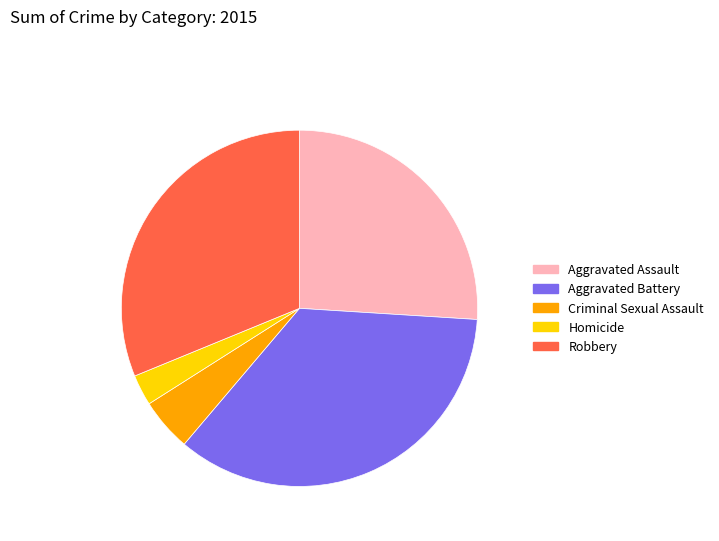

How many slices are in this pie chart?

5